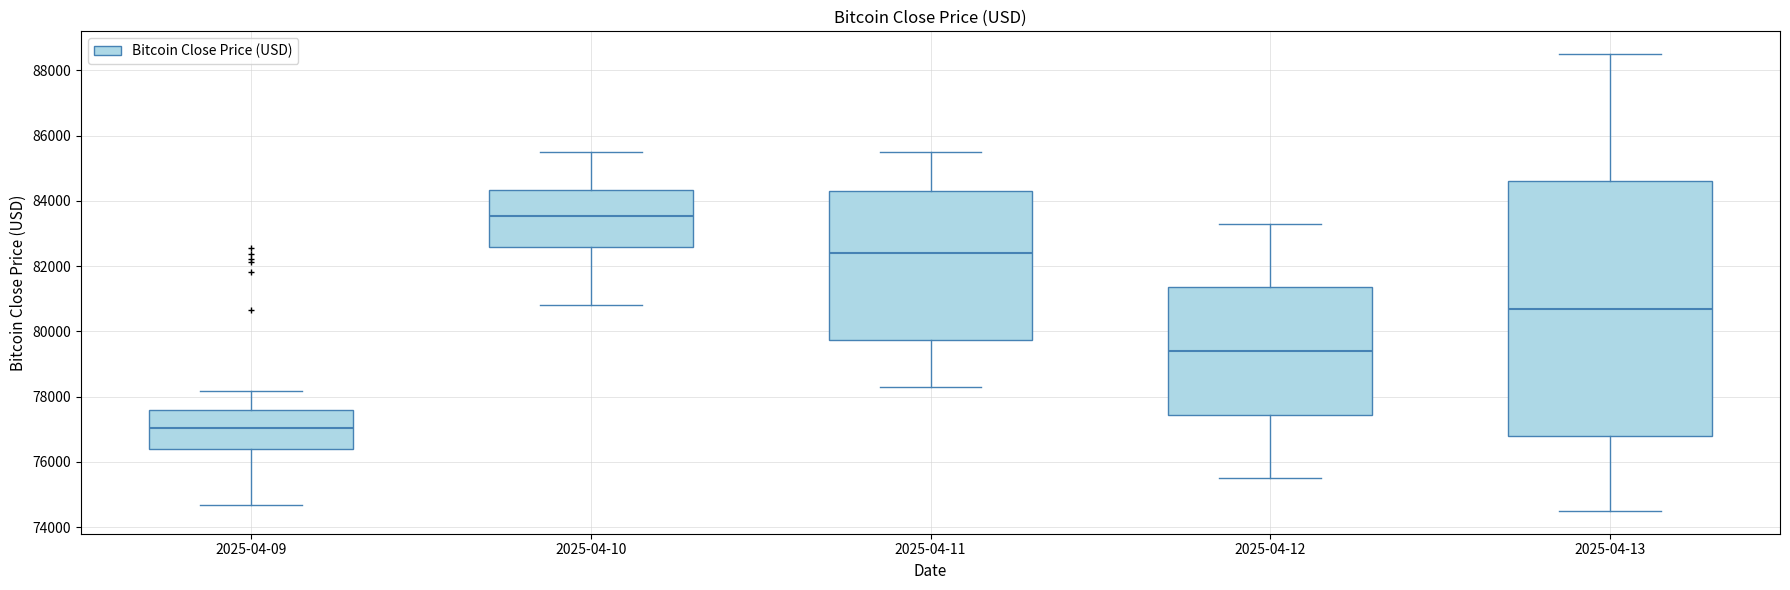

Where does the lower whisker of the box for 2025-04-13 end on the y-axis? The values are not printed on the chart, so give them approximately, as read against the axis.

74600